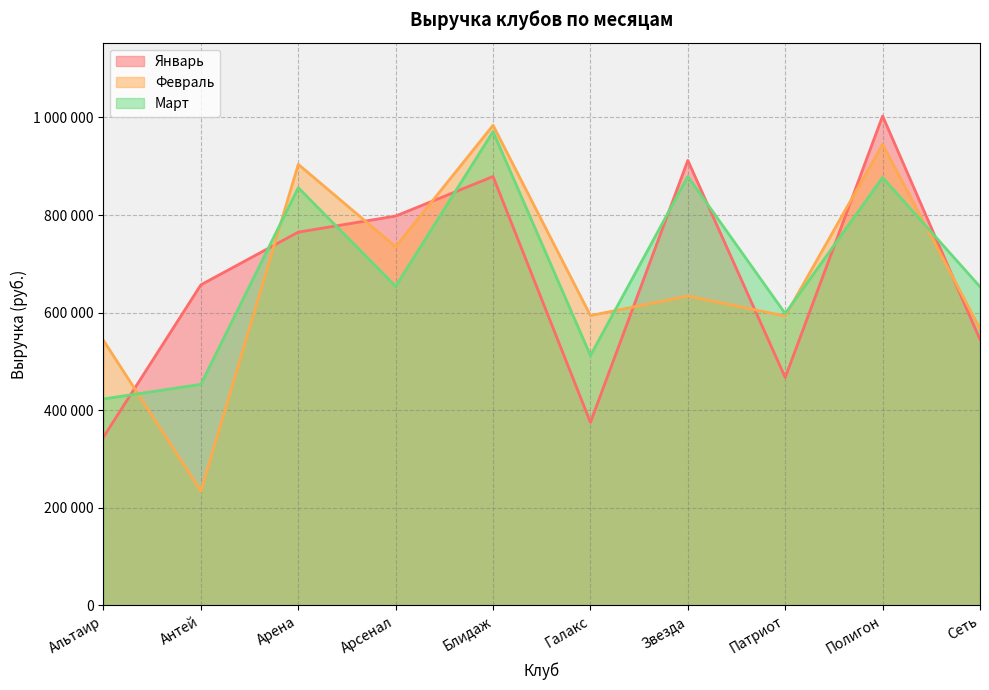

The Март series shows 856000 at Арена. True or false?

True